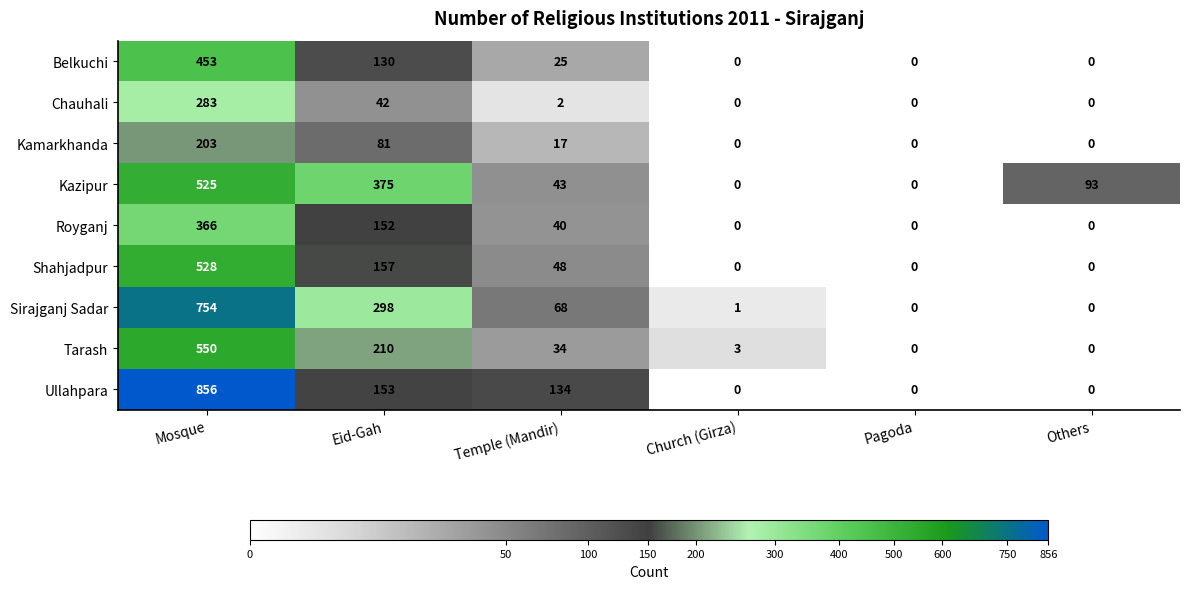

What is the greatest value displayed?

856